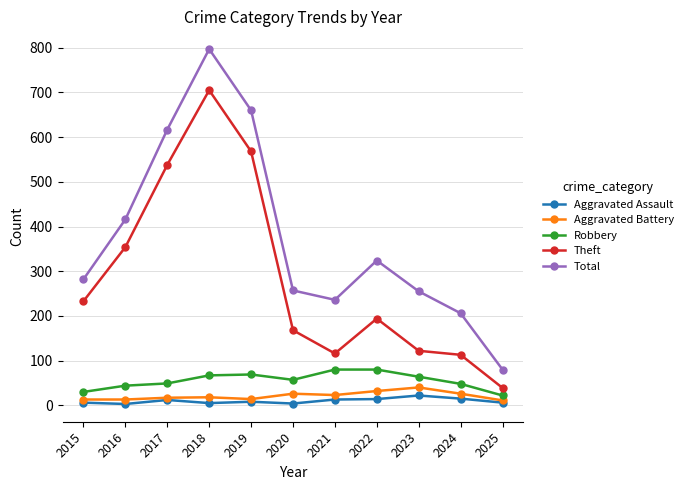

What is the approximate value of Aggravated Assault at 2018, to the nearest 5?

5